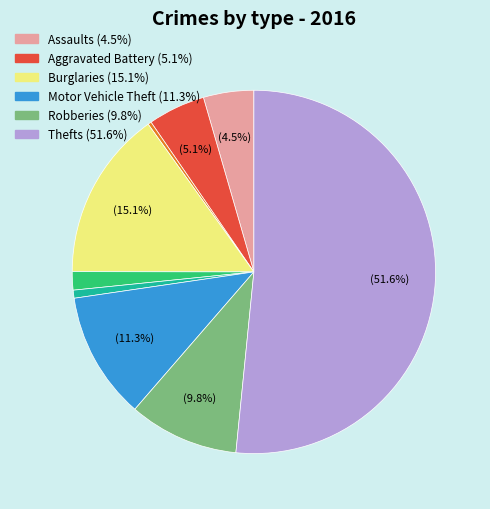

Is there a majority slice in this chart?

Yes